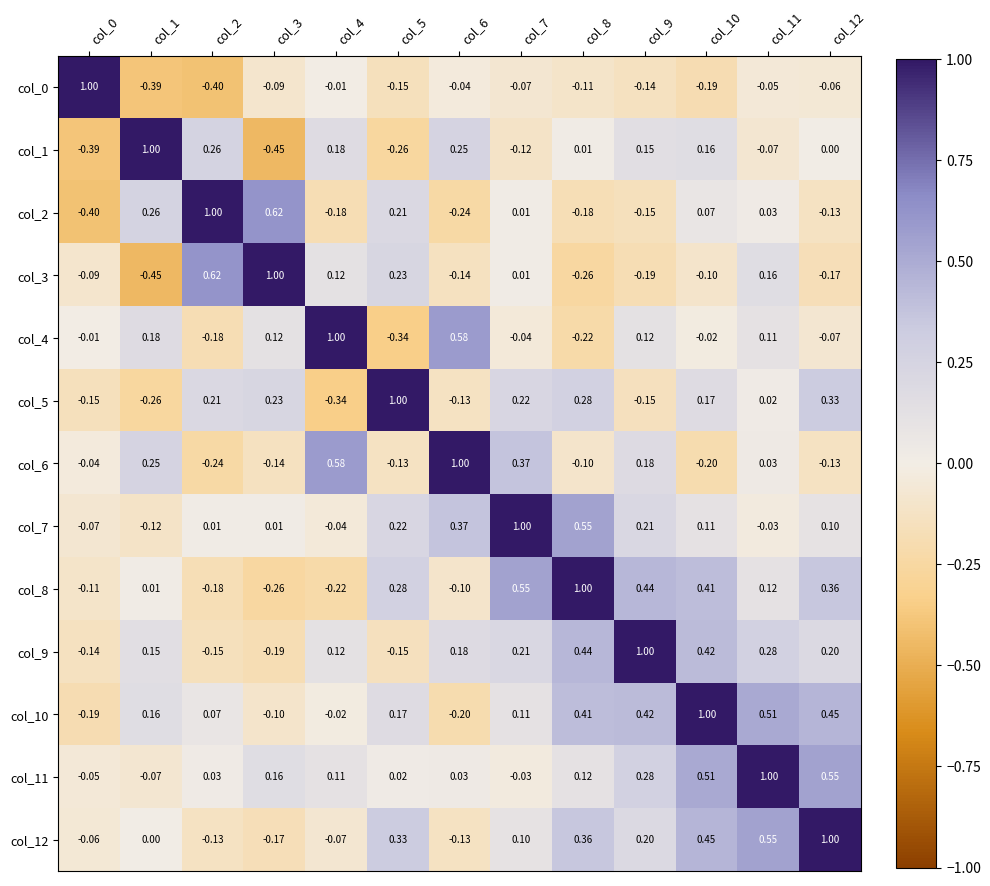

Is the value of col_1 at col_1 greater than the value of col_5 at col_6?

Yes